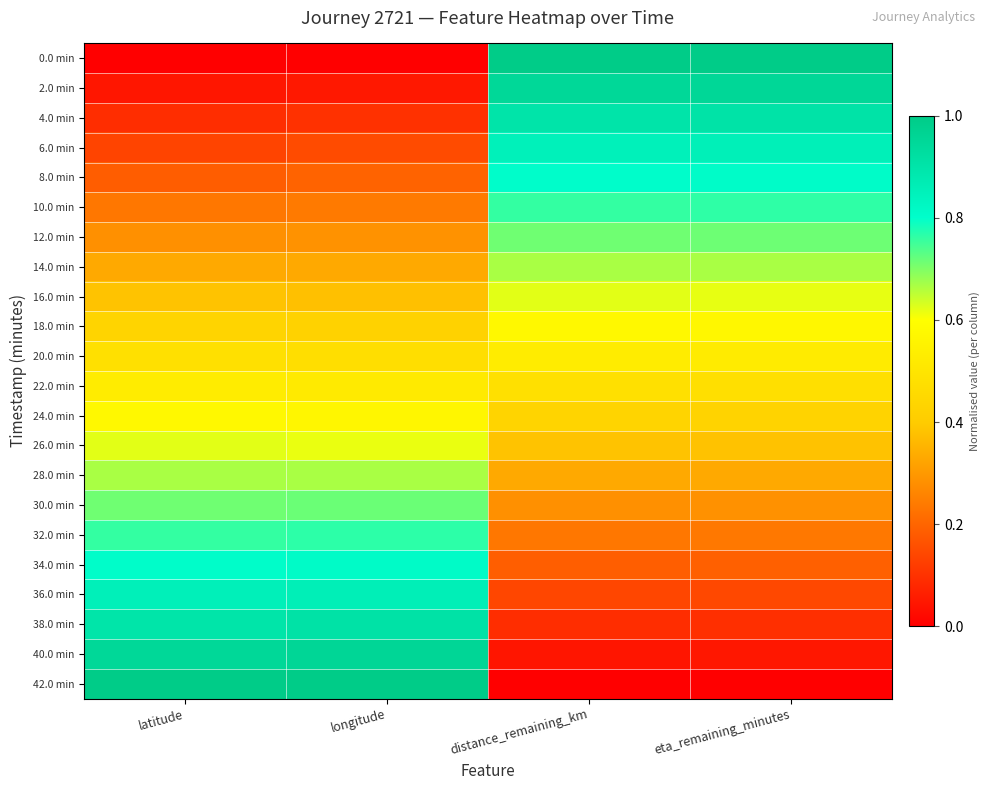

What is the difference between the highest and lowest values at eta_remaining_minutes?

1.0